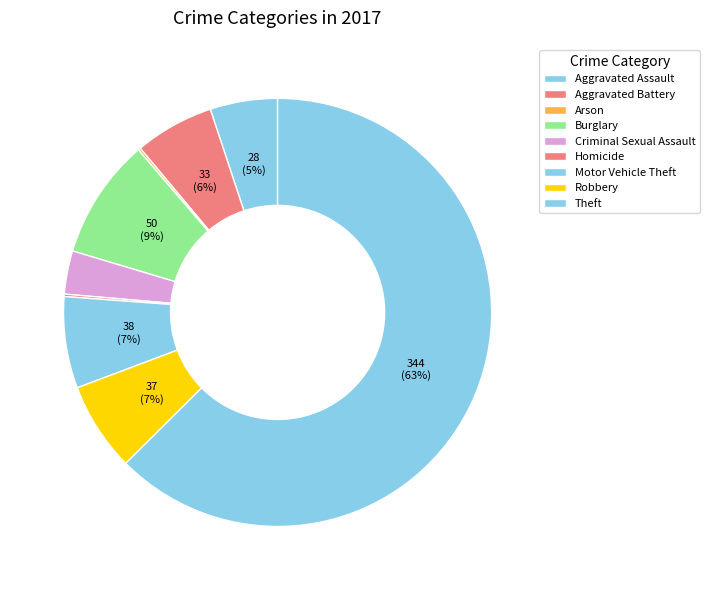

Is it true that Motor Vehicle Theft is 7% of the pie?

True